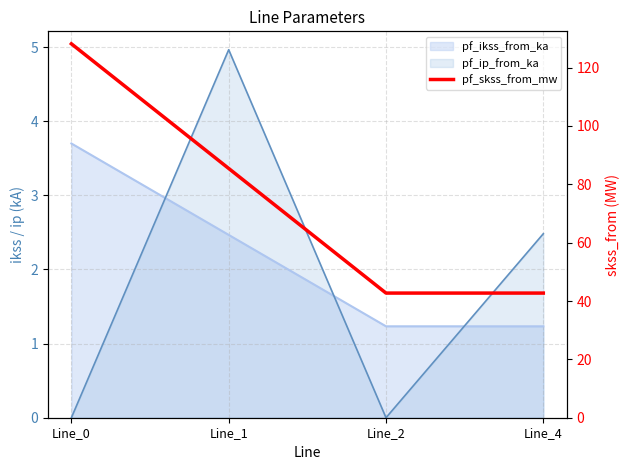

At which category does the chart reach its minimum across all series?

Line_2